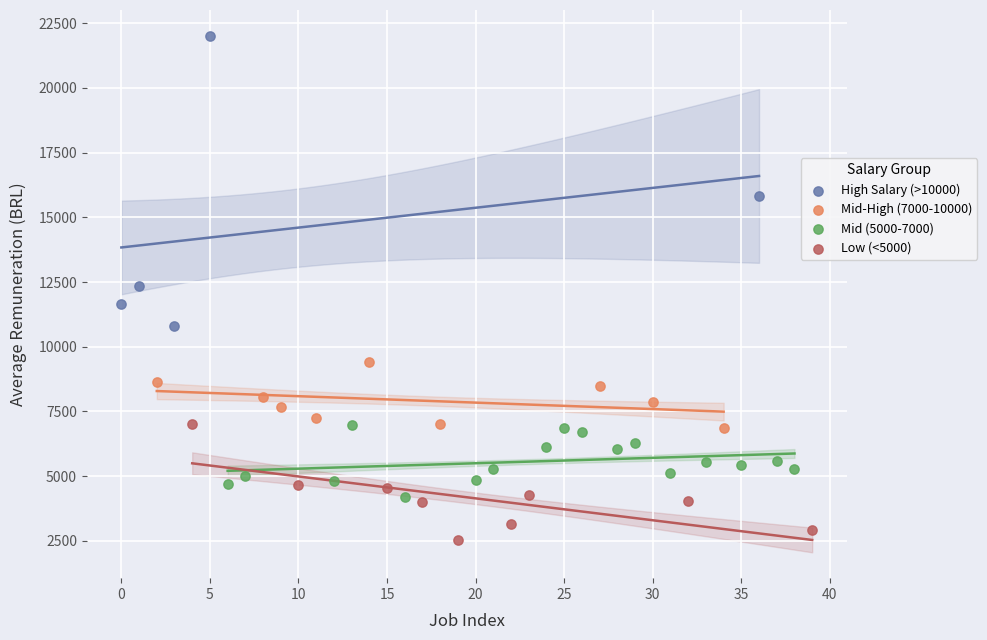

Which series reaches the maximum Y coordinate?

High Salary (>10000)